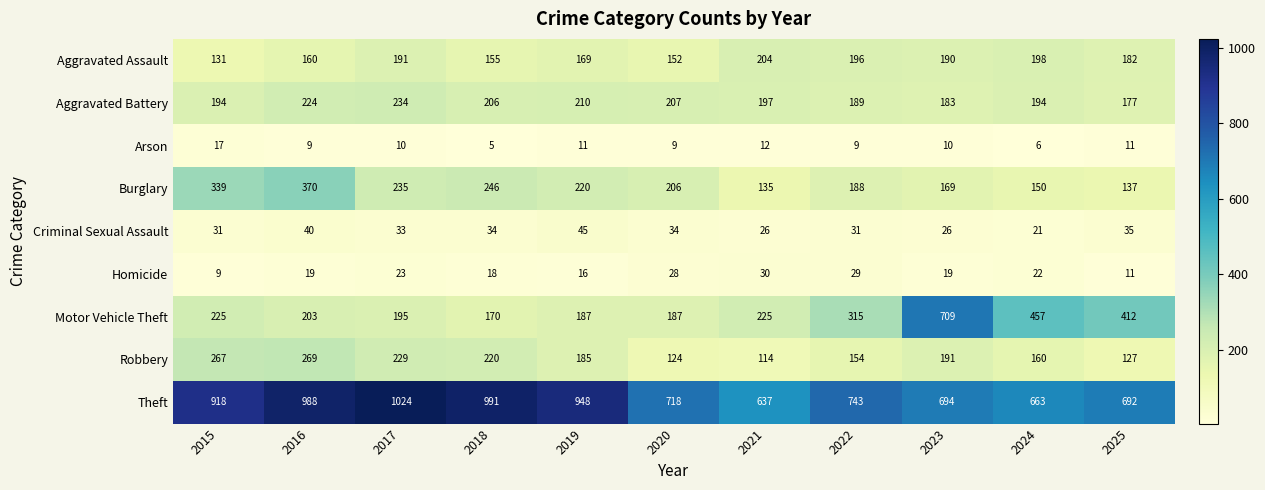

How many categories are shown in the chart?

11